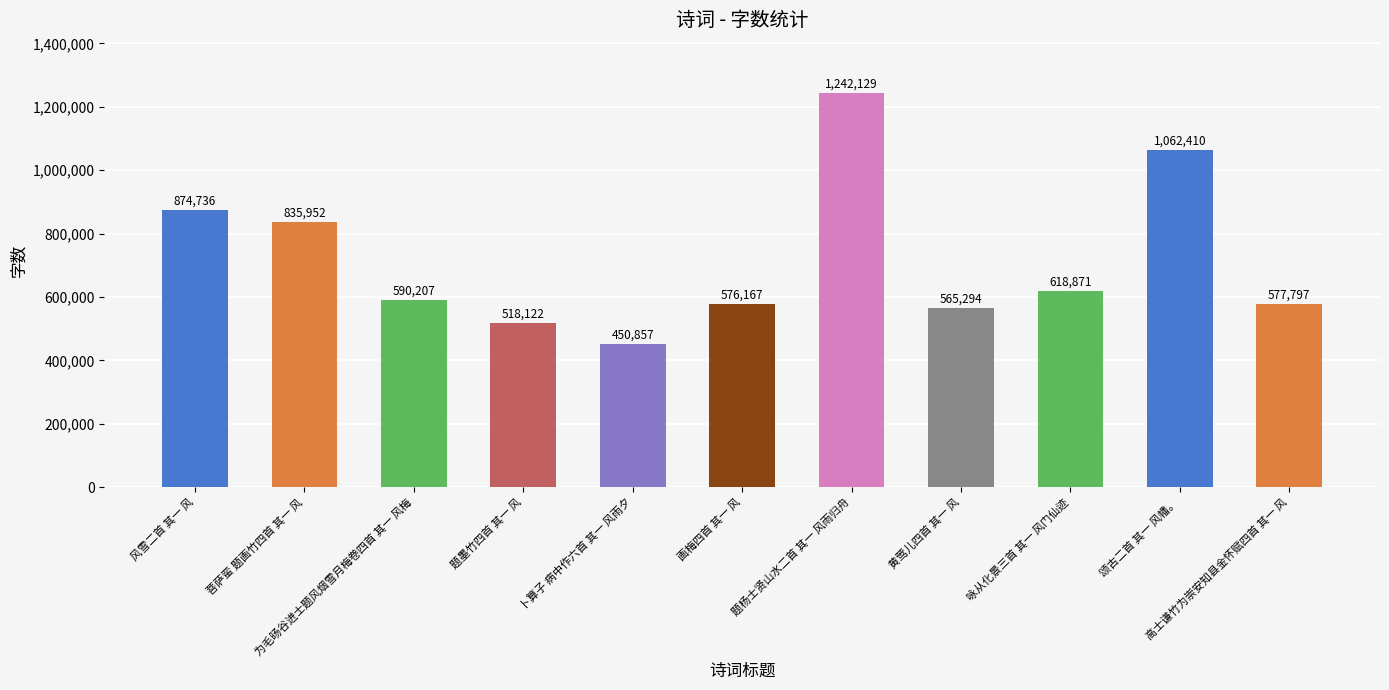

List the labels in order of value, largest first.

题杨士贤山水二首 其一 风雨归舟, 颂古二首 其一 风幡。, 风雪二首 其一 风, 菩萨蛮 题画竹四首 其一 风, 咏从化景三首 其一 风门仙迹, 为毛旸谷进士题风烟雪月梅卷四首 其一 风梅, 高士谦竹为崇安知县金怀赋四首 其一 风, 画梅四首 其一 风, 黄莺儿四首 其一 风, 题墨竹四首 其一 风, 卜算子 病中作六首 其一 风雨夕